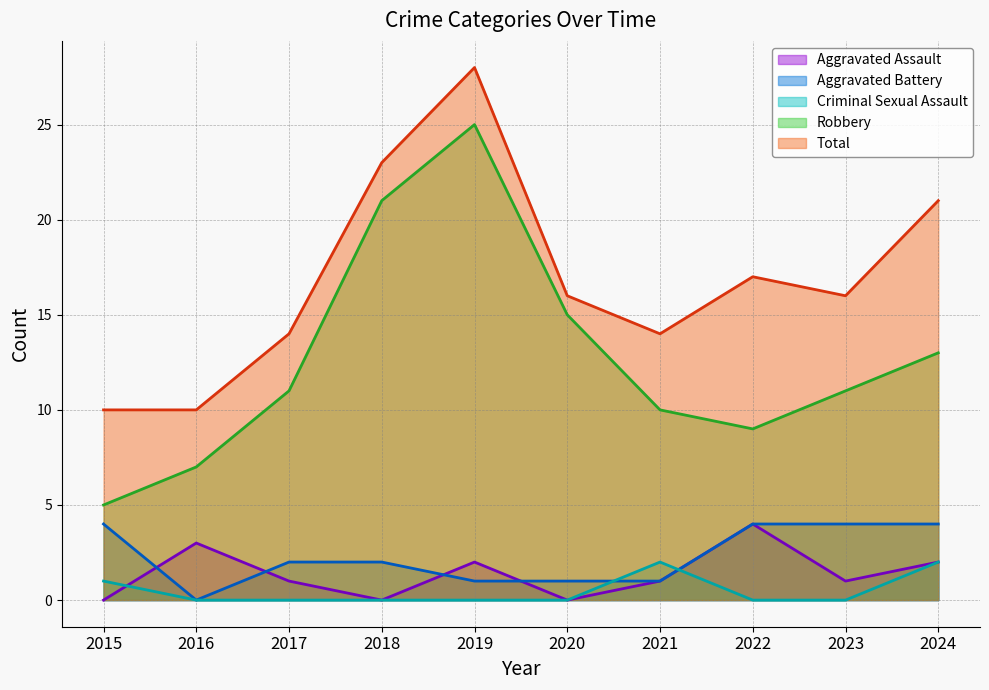

Count the Criminal Sexual Assault values in the range 0 to 1.

8